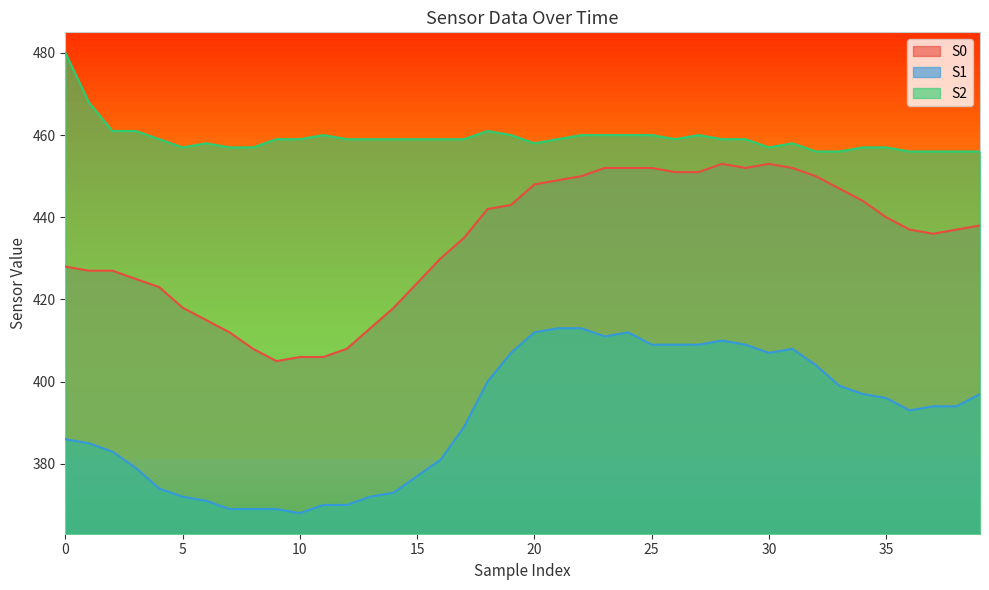

Between 19 and 25, which series saw the biggest shift?

S0